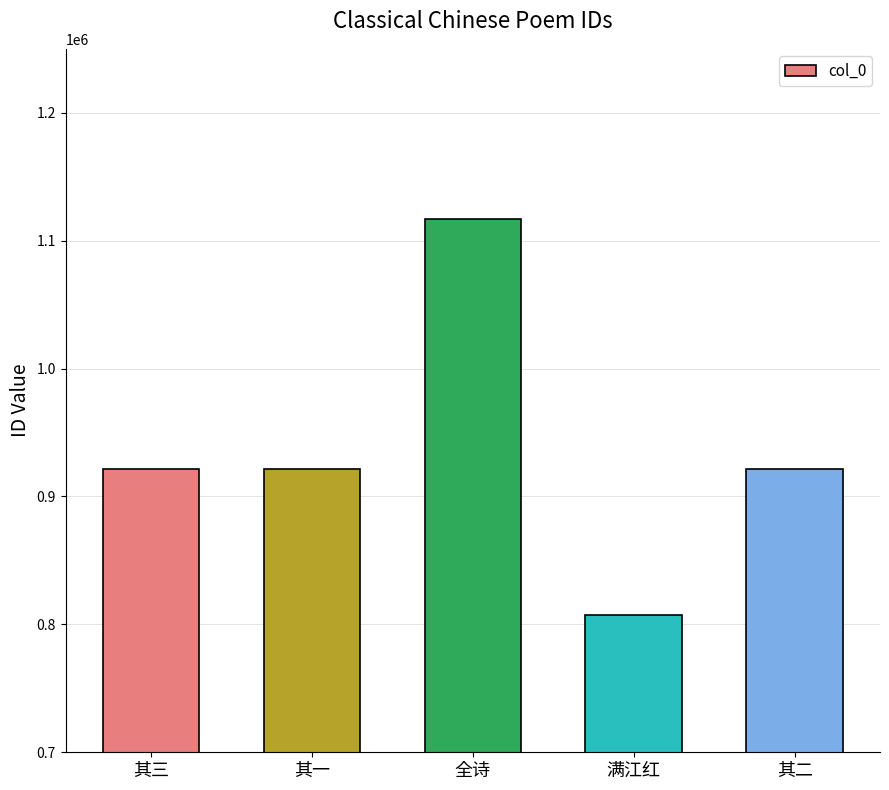

True or false: the data shows 921440 at 其三.

True